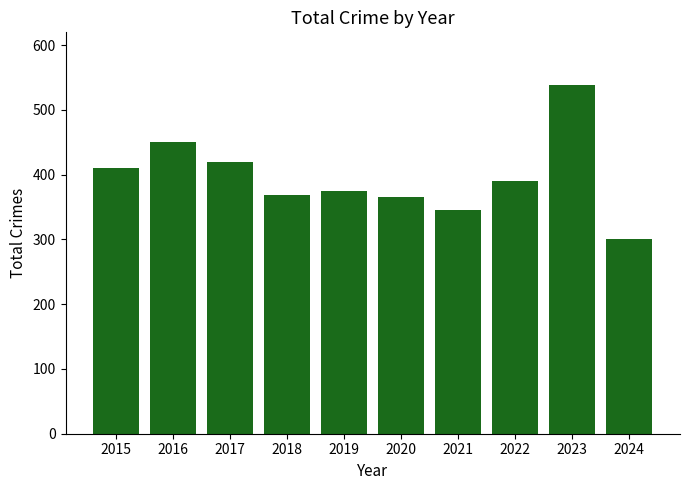

The chart shows a value of 300 at 2024. True or false?

True